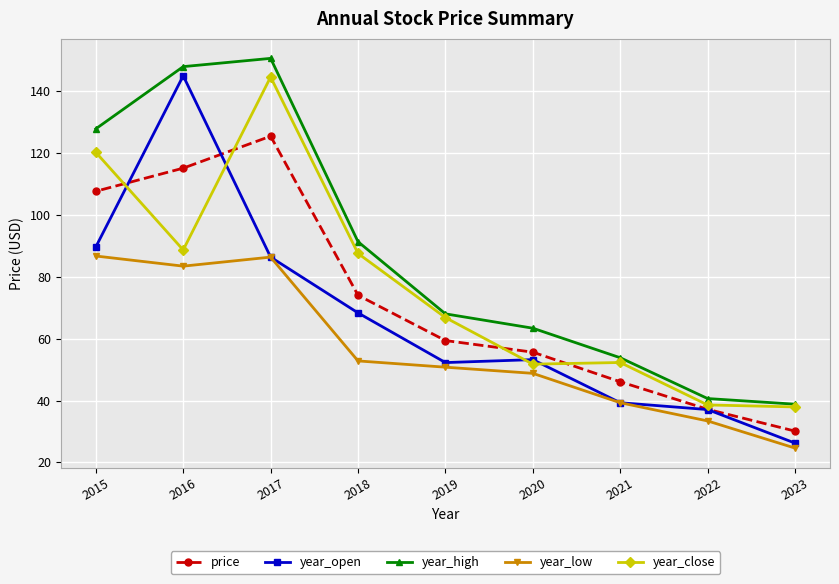

Reading right to left, extract all data points from this chart.

price: 2015=107.7	2016=115.2	2017=125.5	2018=74.1	2019=59.4	2020=55.7	2021=46.1	2022=37.2	2023=30.1
year_open: 2015=89.7	2016=145.1	2017=86.4	2018=68.4	2019=52.3	2020=53.2	2021=39.3	2022=37.1	2023=26.2
year_high: 2015=127.9	2016=148.0	2017=150.7	2018=91.4	2019=68.1	2020=63.4	2021=53.9	2022=40.7	2023=38.8
year_low: 2015=86.8	2016=83.5	2017=86.4	2018=52.8	2019=50.8	2020=48.8	2021=39.3	2022=33.4	2023=24.6
year_close: 2015=120.3	2016=88.7	2017=144.7	2018=87.6	2019=66.9	2020=51.8	2021=52.3	2022=38.6	2023=37.9